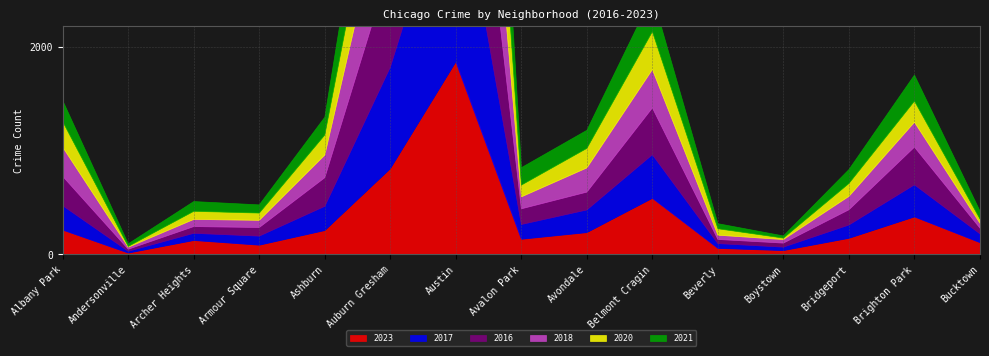

After their last crossing, which series has the higher values: 2018 or 2016?

2016